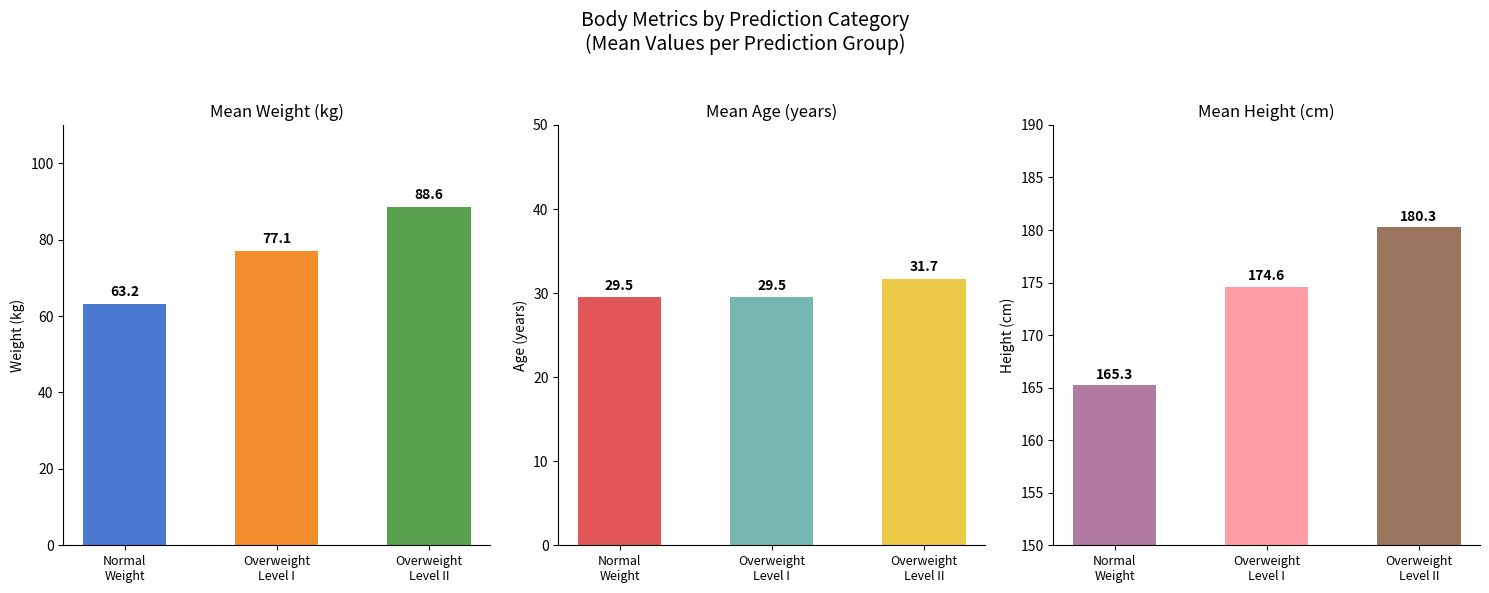

Which series has the largest range (max minus min)?

Weight